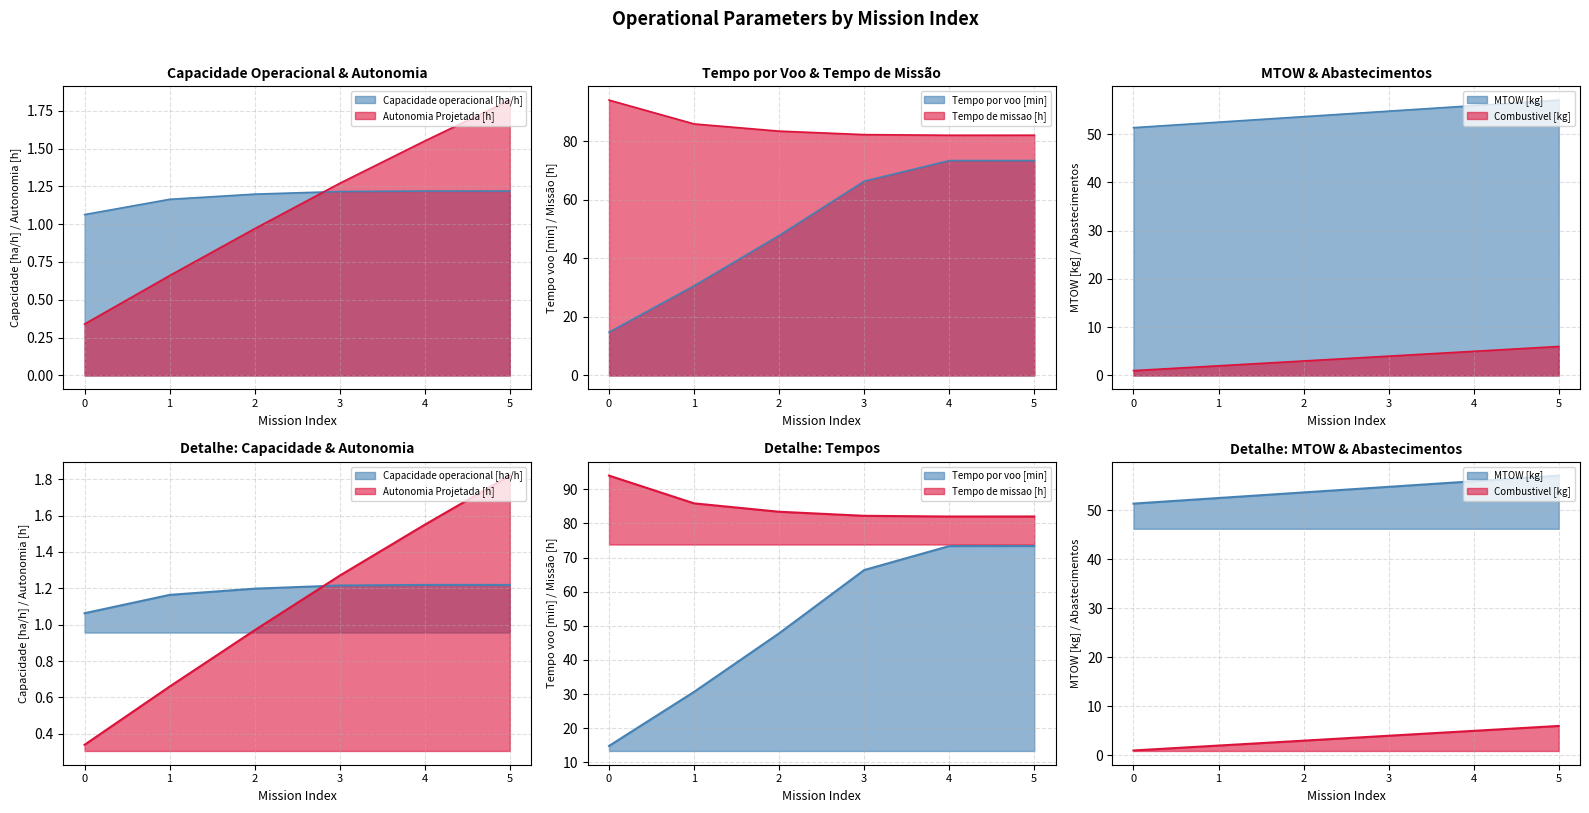

True or false: Capacidade operacional [ha/h] has a value of 1.1 at 0.

True